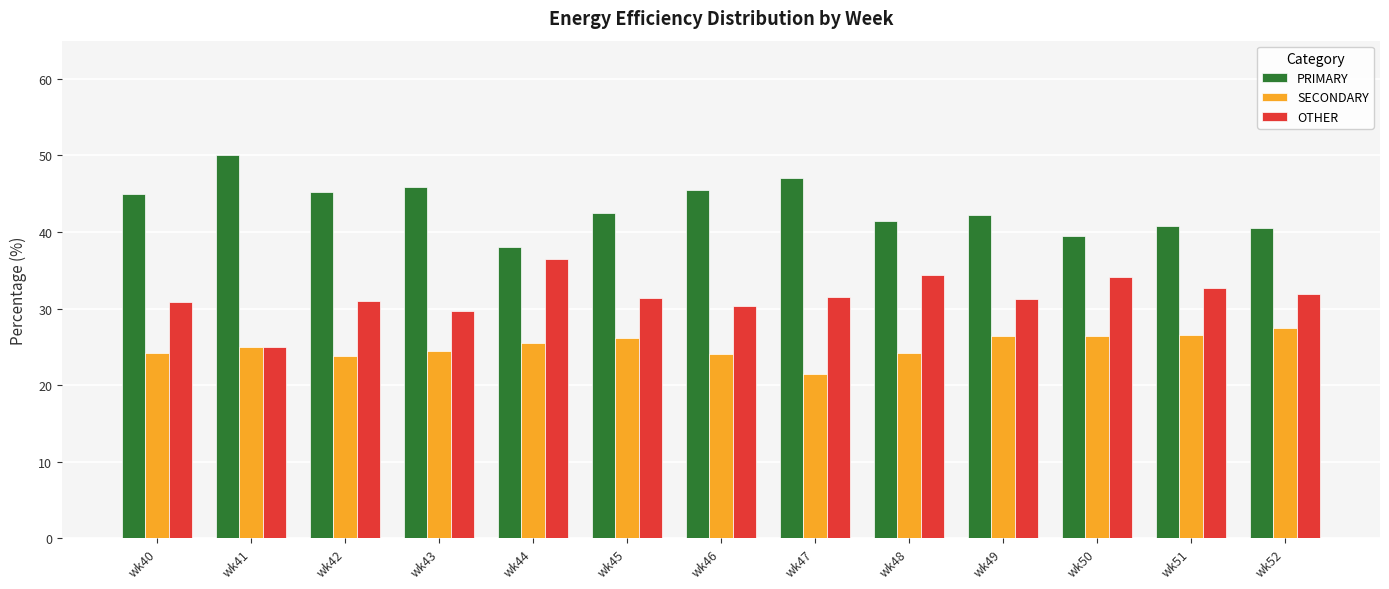

Rank the series at wk40 from highest to lowest value.

PRIMARY, OTHER, SECONDARY